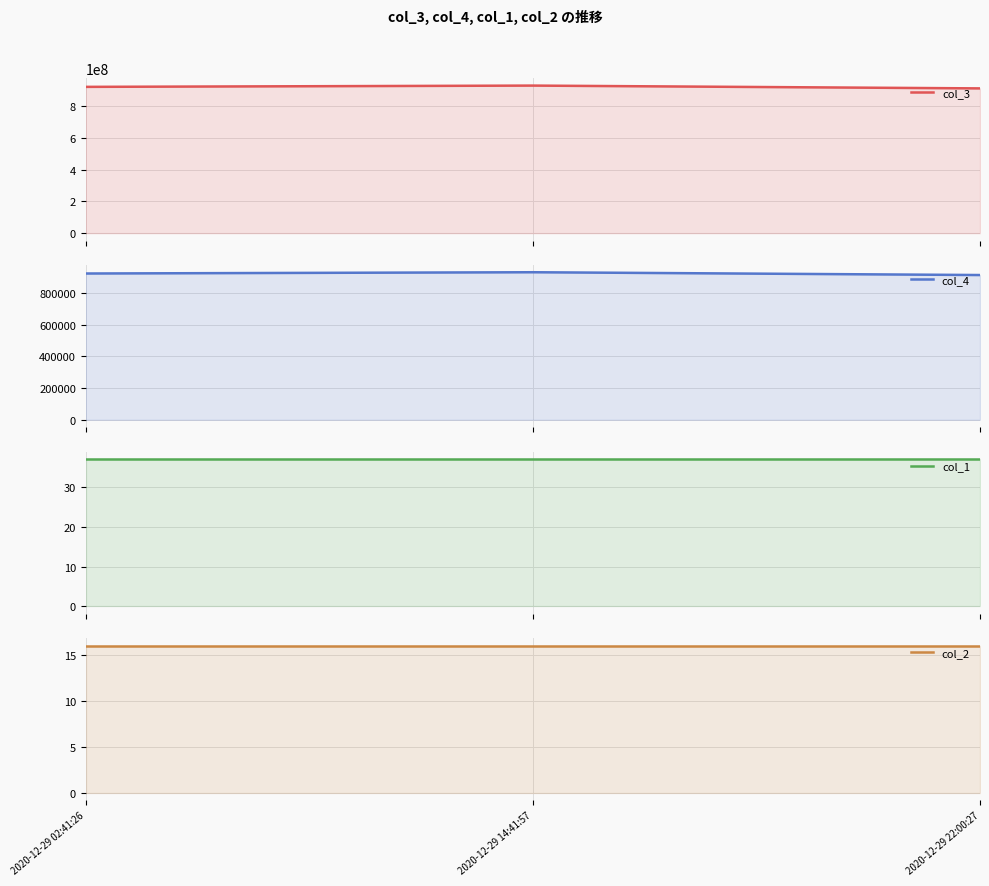

What is the sum of all col_2 values?

48